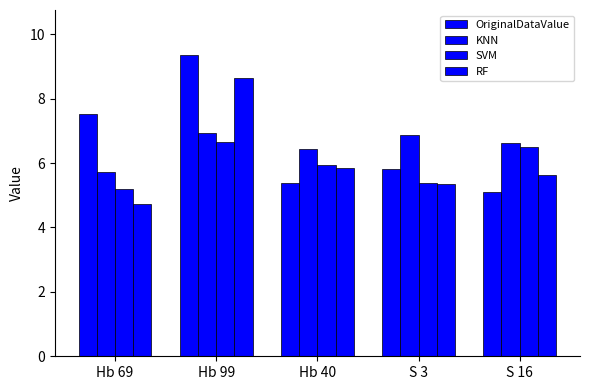

What is the value of the RF bar at the 2nd from the left?

8.6